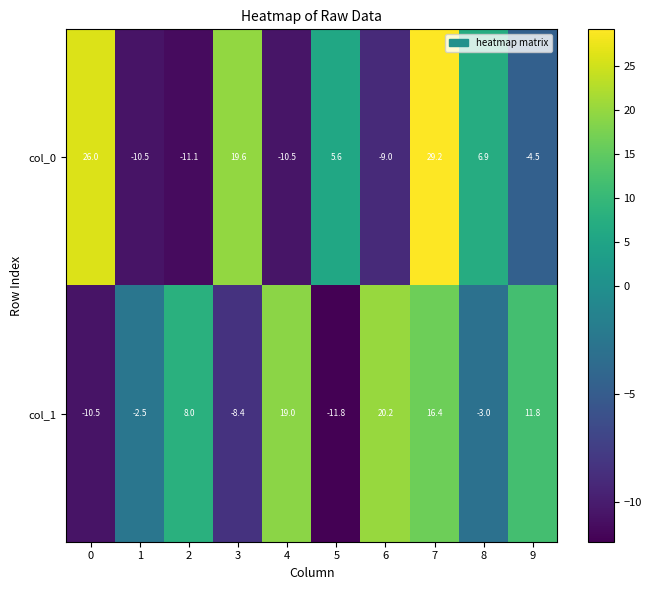

Rank the series at 8 from lowest to highest value.

col_1, col_0